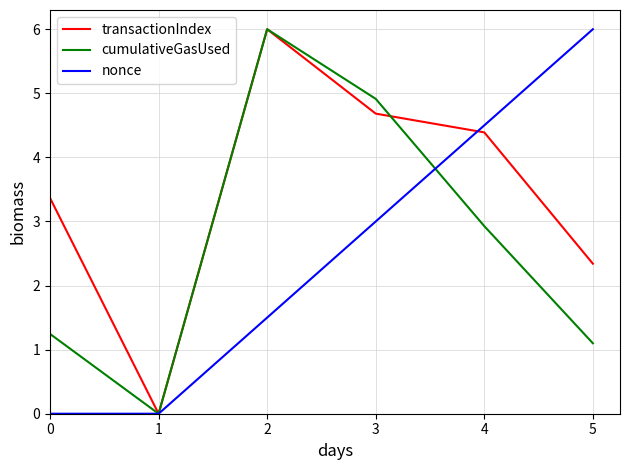

Reading left to right, transcribe all the data shown in this chart.

transactionIndex: 3.4	0.0	6.0	4.7	4.4	2.3
cumulativeGasUsed: 1.2	0.0	6.0	4.9	2.9	1.1
nonce: 0.0	0.0	1.5	3.0	4.5	6.0